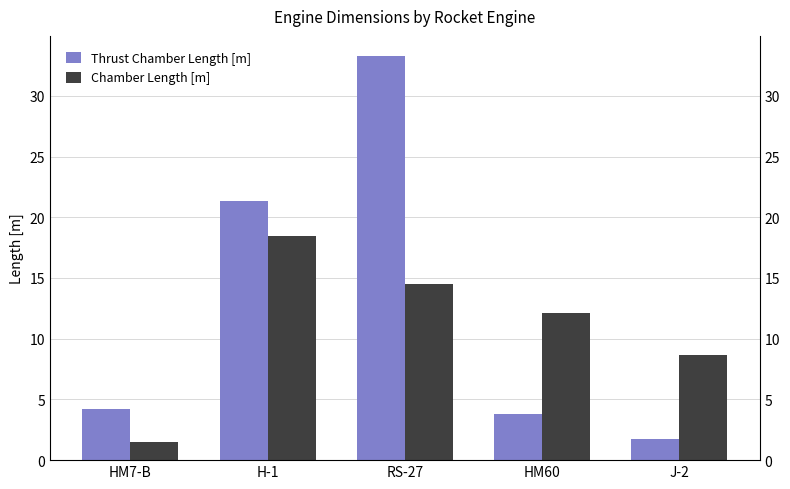

Is the value of Chamber Length [m] at HM60 greater than the value of Thrust Chamber Length [m] at HM7-B?

Yes